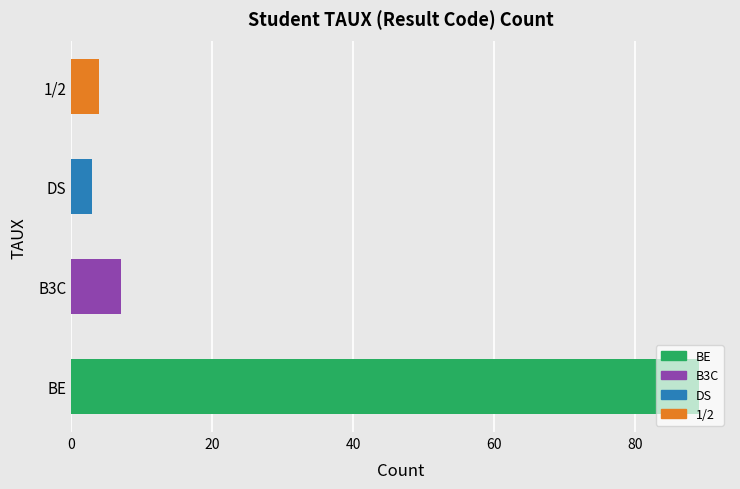

What is the sum of the values at DS and 1/2?

7